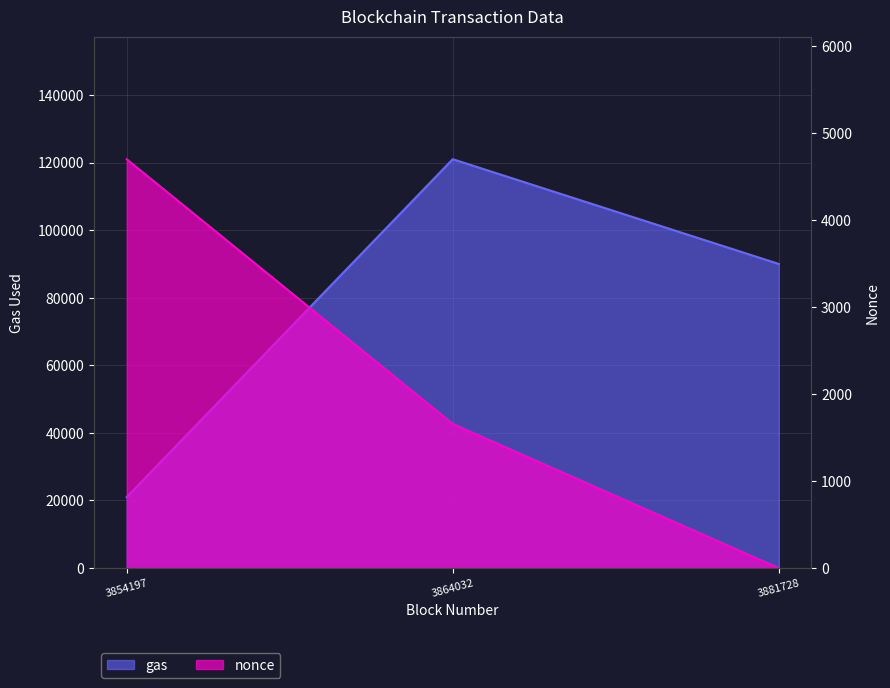

What is the difference between the maximum and minimum values in the nonce series?

4703